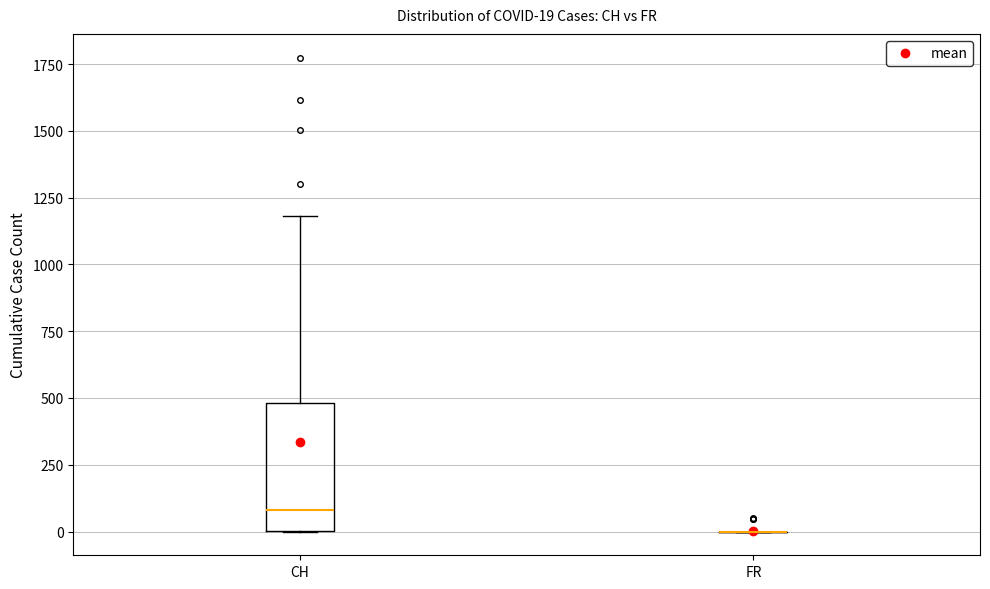

Comparing the boxes themselves (not the whiskers), which one is the tallest?

CH